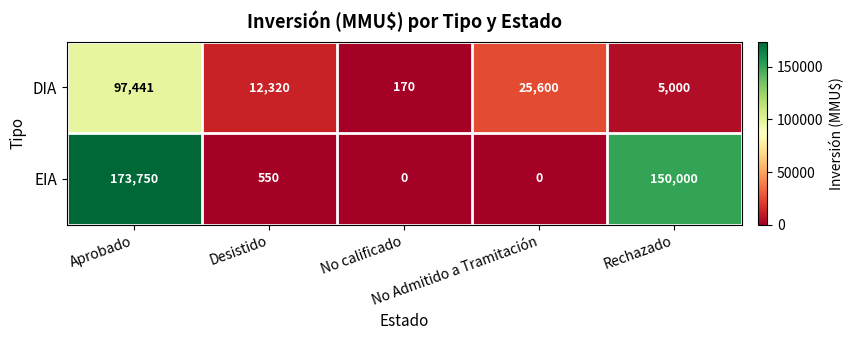

Which series has the widest spread of values?

EIA